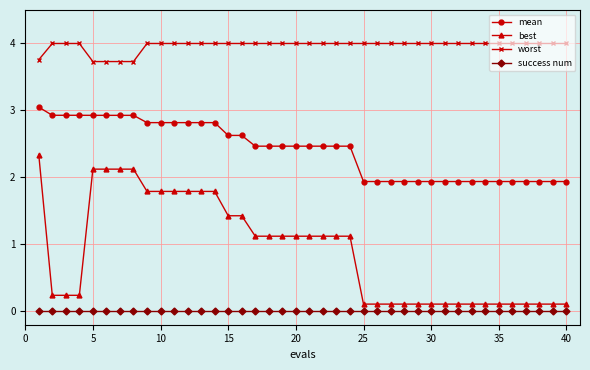

At how many categories does at least one series exceed 1?

40